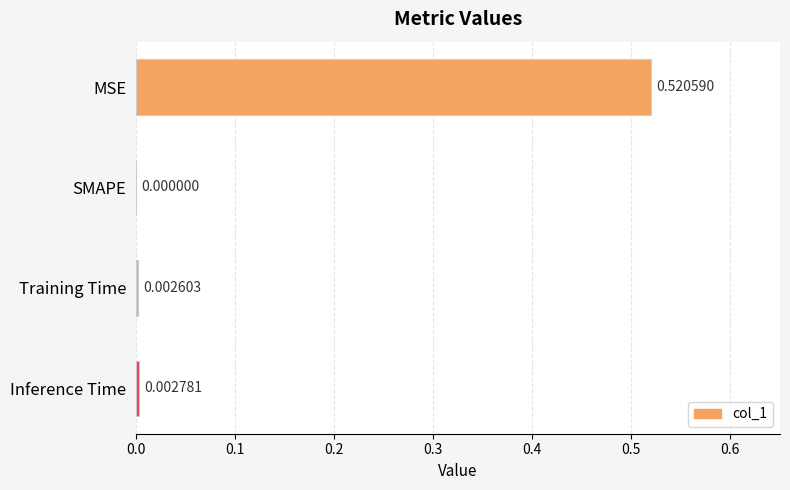

At which label is the value closest to 0?

SMAPE